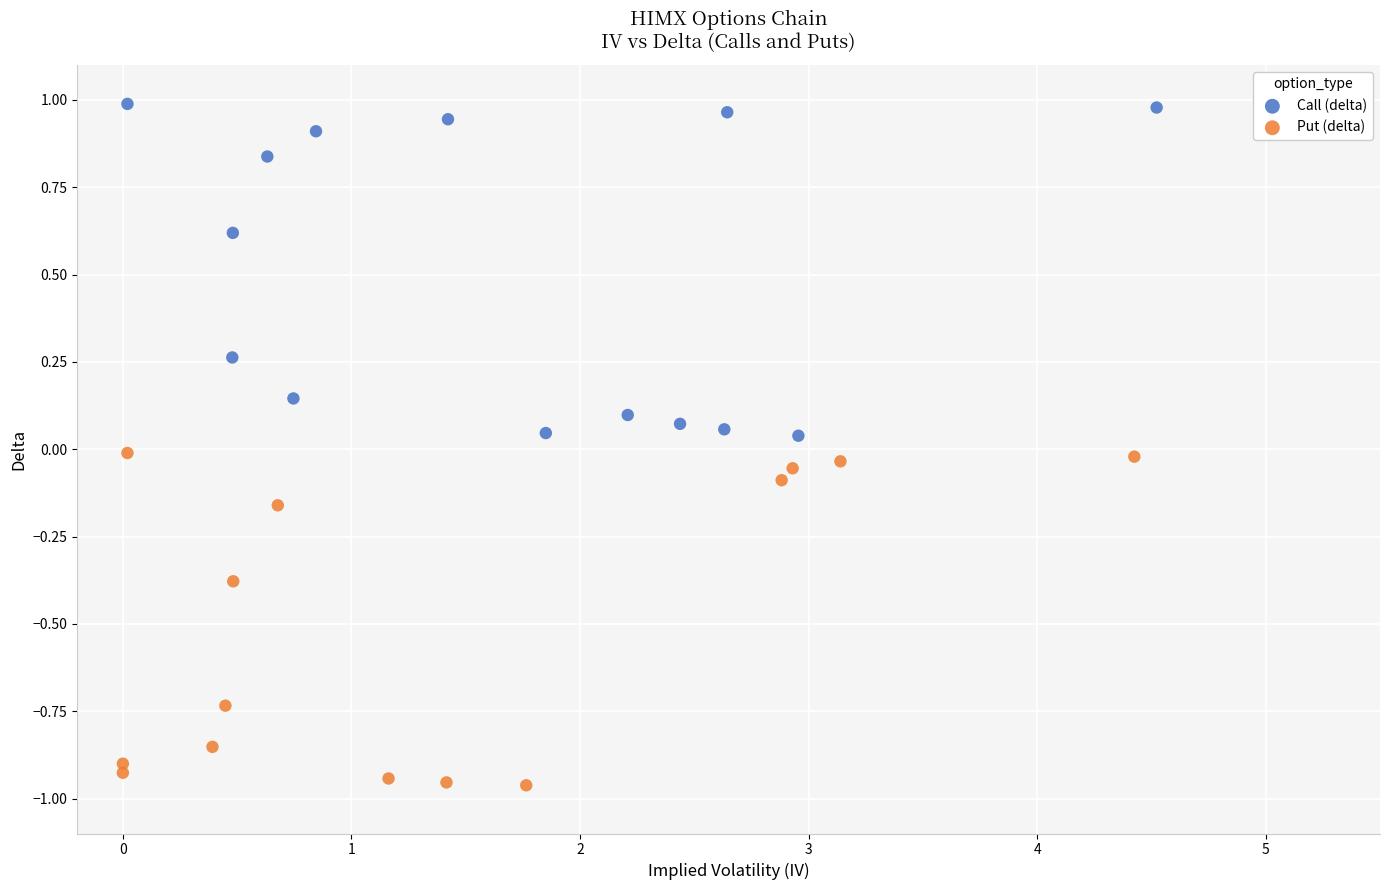

What are all the series names shown in the legend?

Call (delta), Put (delta)